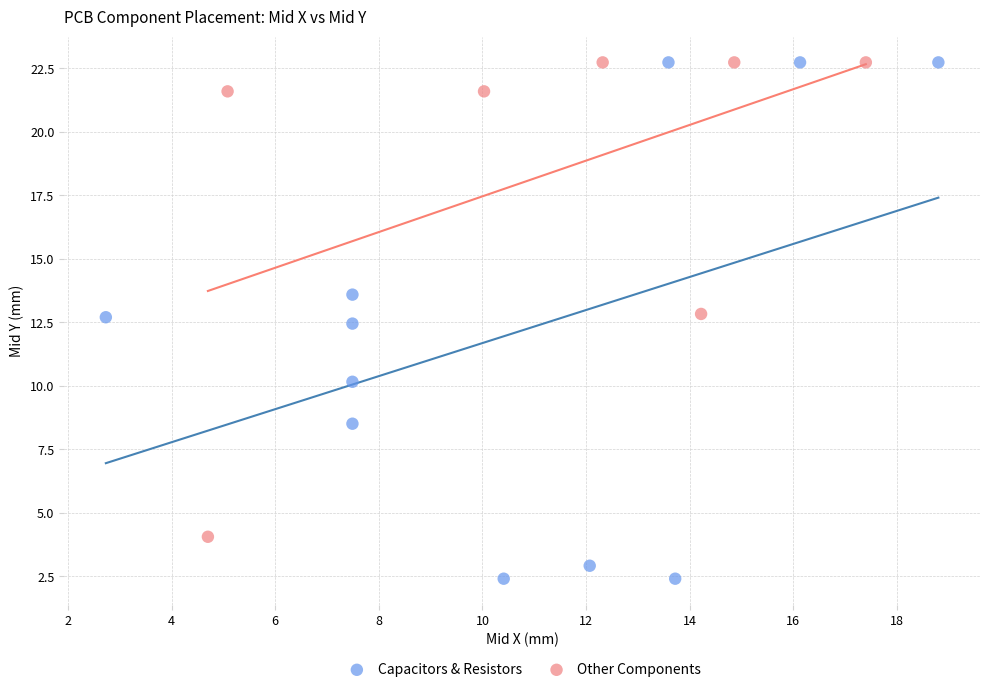

Which series reaches the minimum Y coordinate?

Capacitors & Resistors